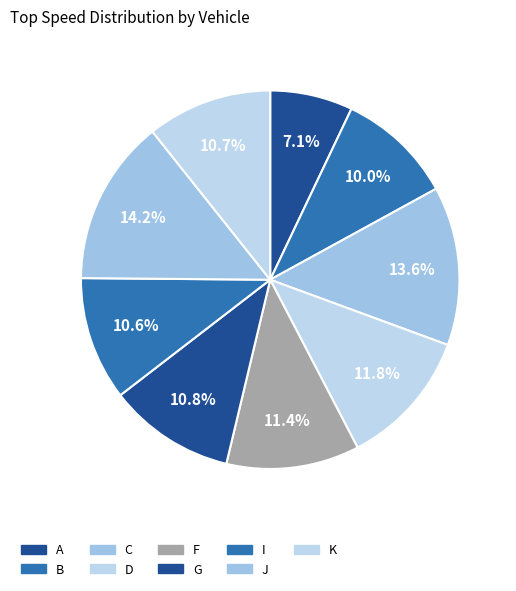

To the nearest percent, what is the average slice percentage?

11%